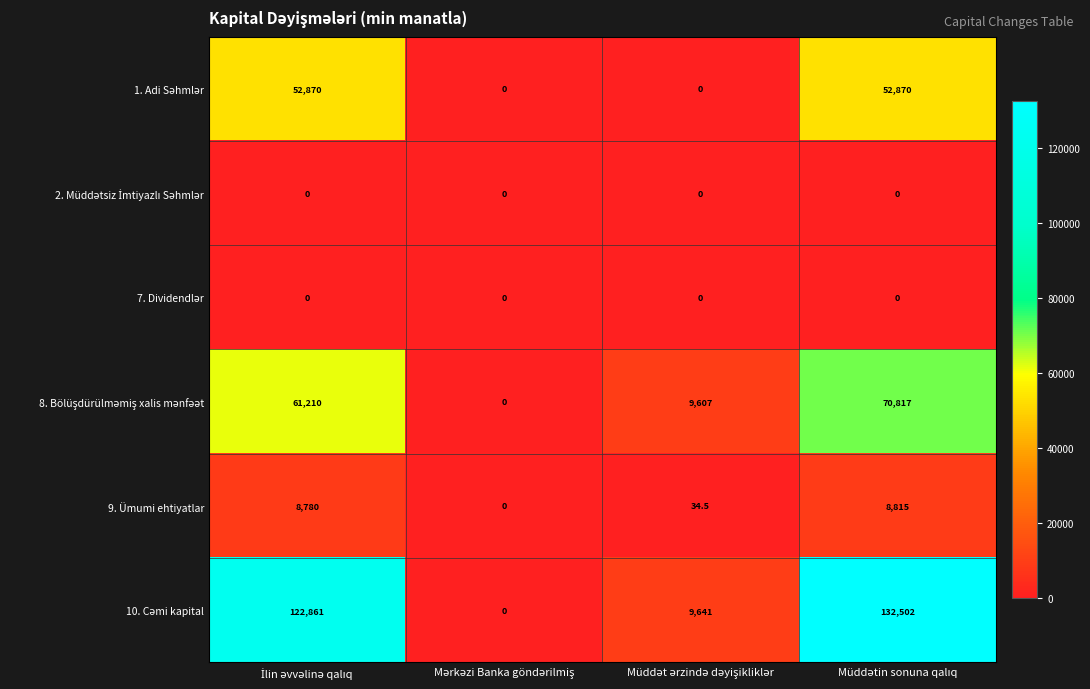

What is the difference between the second highest and minimum values in the 9. Ümumi ehtiyatlar series?

8780.0